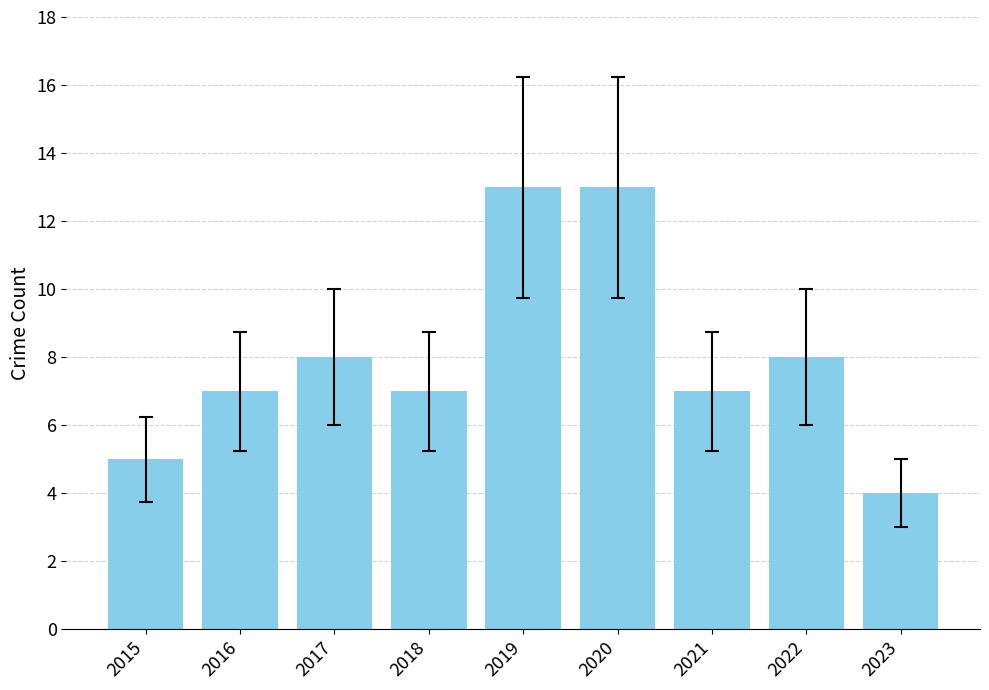

True or false: the data shows 8 at 2017.

True